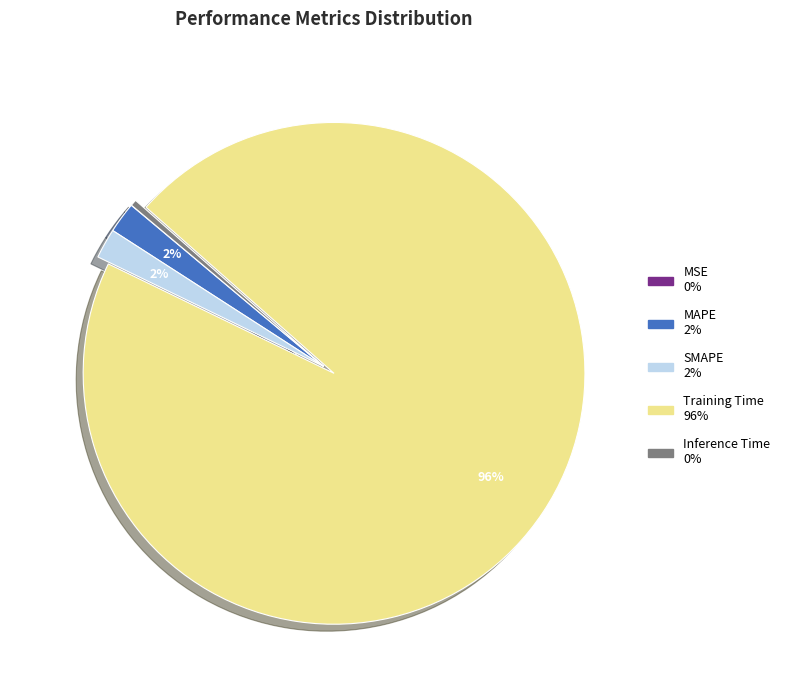

Is there any slice that represents more than half of the pie?

Yes